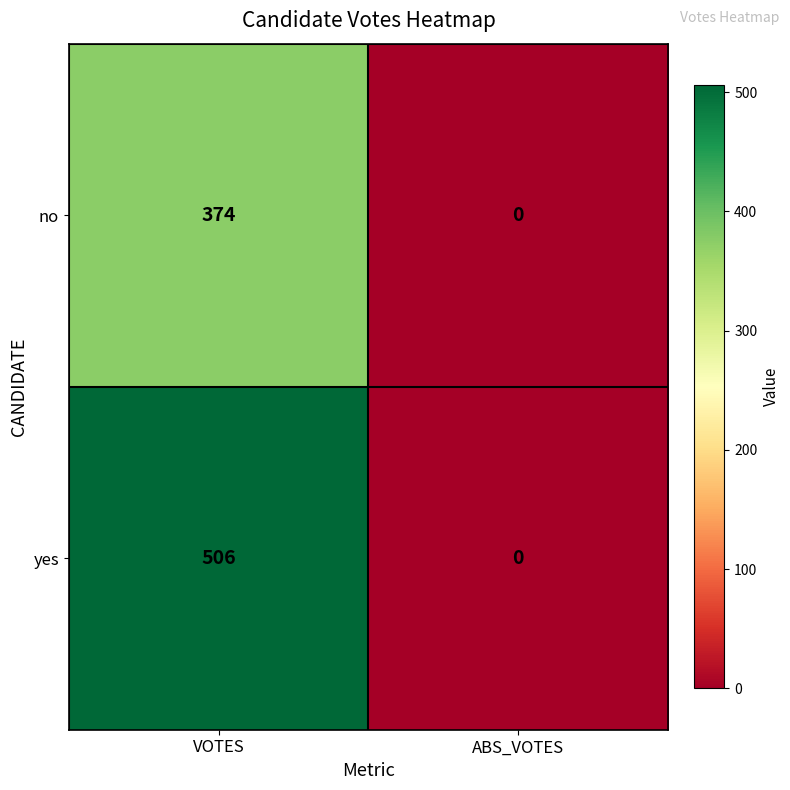

List the series in order of their peak value, lowest first.

no, yes